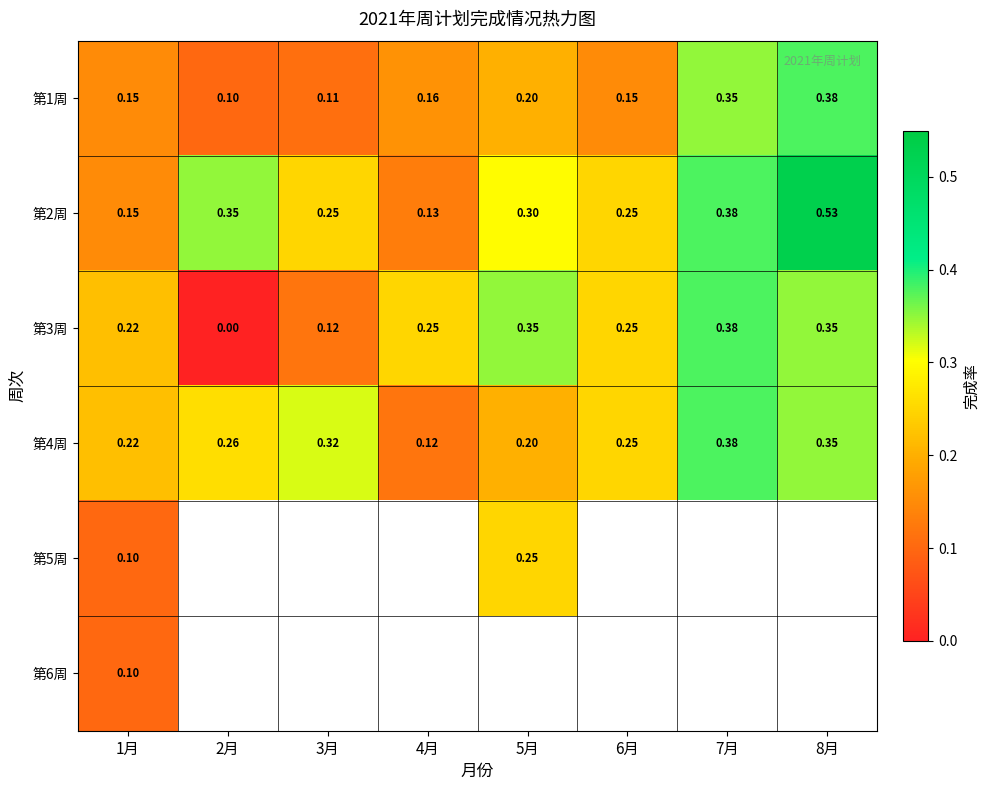

True or false: 第2周 has a value of 0.3 at 5月.

True